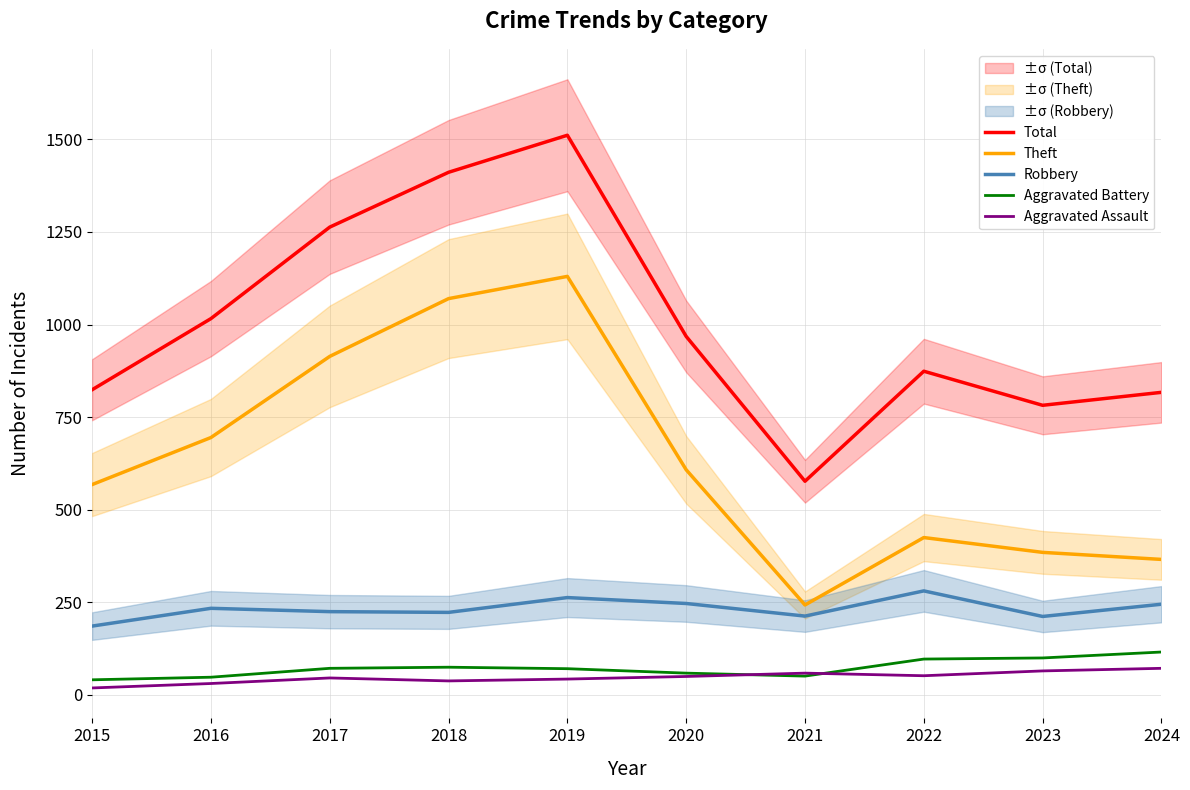

What value does the Theft series have at 2015, to the nearest 50?

550